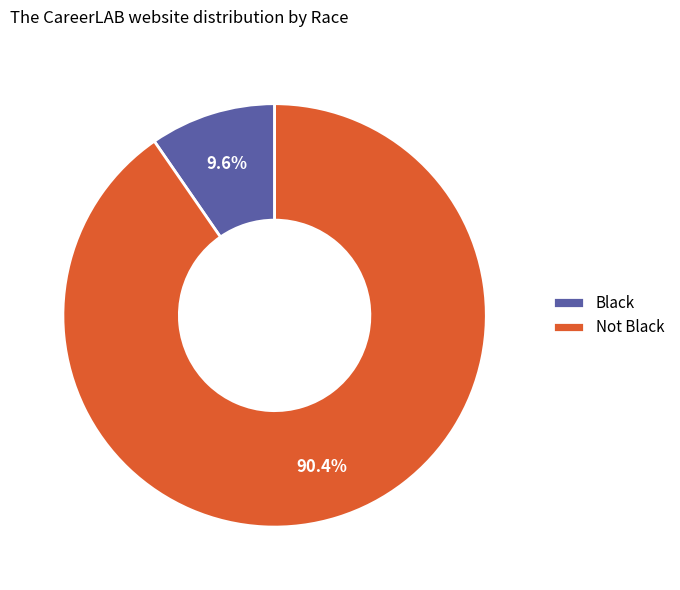

Which has a higher value, Black or Not Black?

Not Black